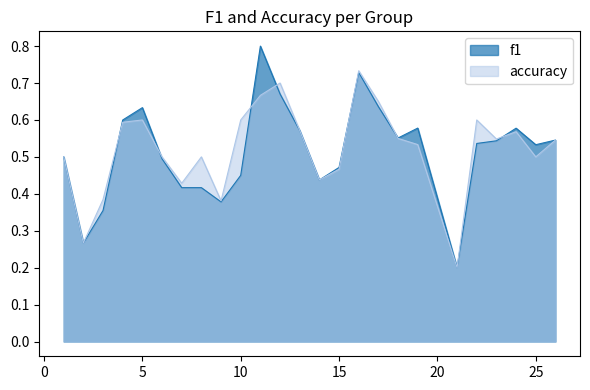

True or false: f1 has a value of 0.2 at 25.

False